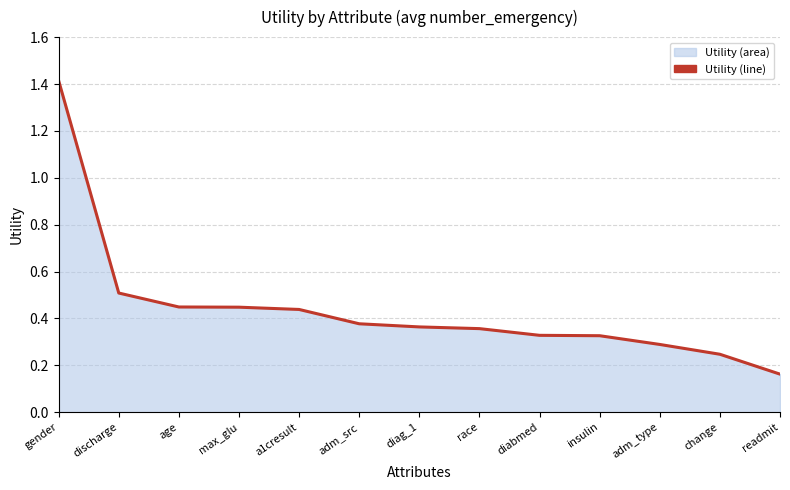

Reading right to left, list all the values displayed in this chart.

0.2	0.2	0.3	0.3	0.3	0.4	0.4	0.4	0.4	0.4	0.4	0.5	1.4